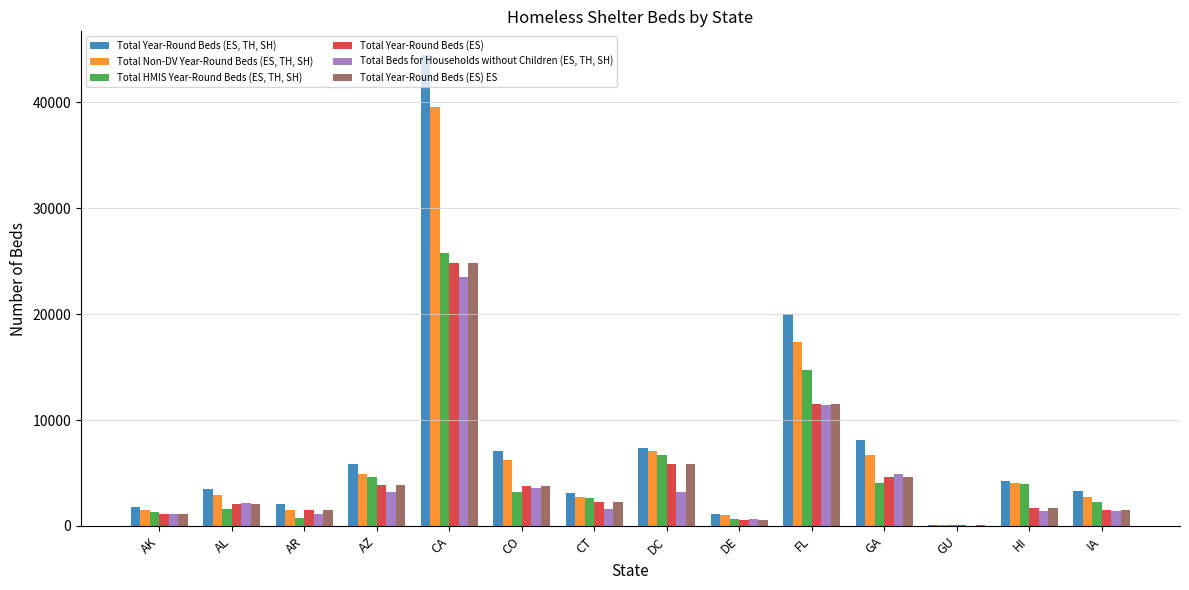

True or false: Total Year-Round Beds (ES) ES has a value of 19949 at FL.

False